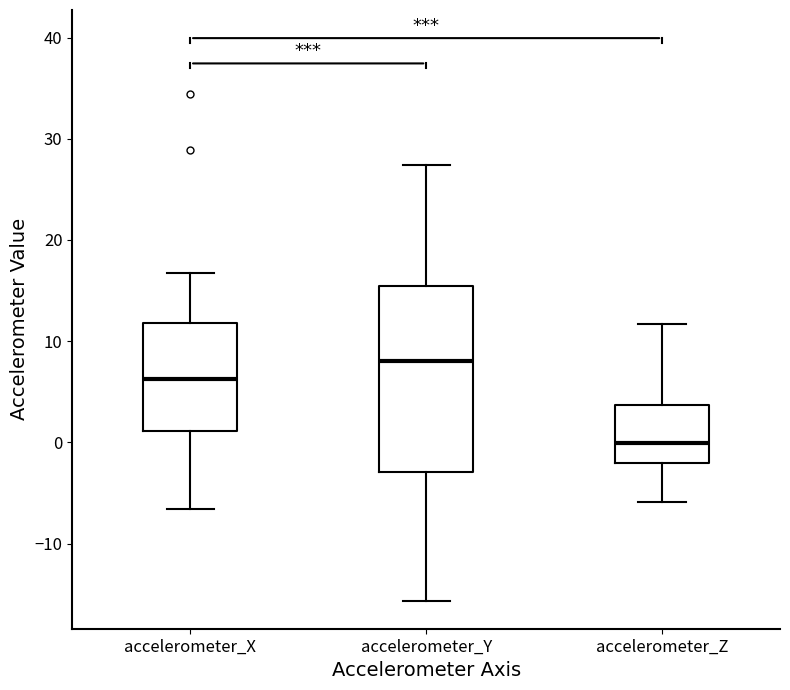

Where does the median line of the box for accelerometer_X sit on the y-axis? The values are not printed on the chart, so give them approximately, as read against the axis.

6